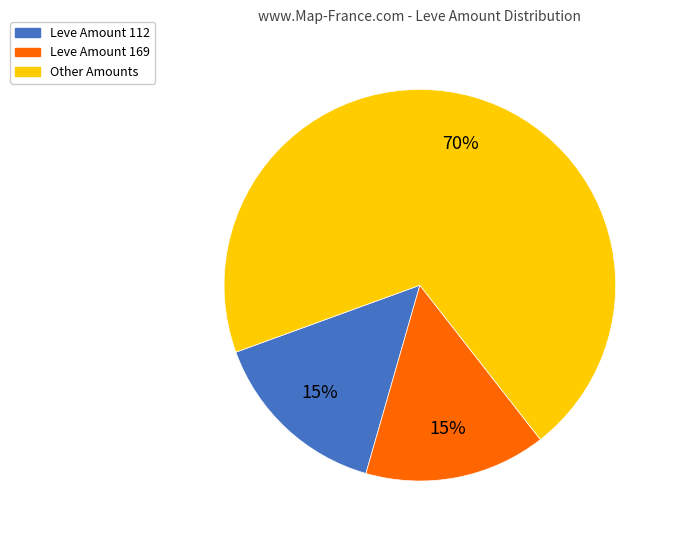

To the nearest percent, what is the average slice percentage?

33%